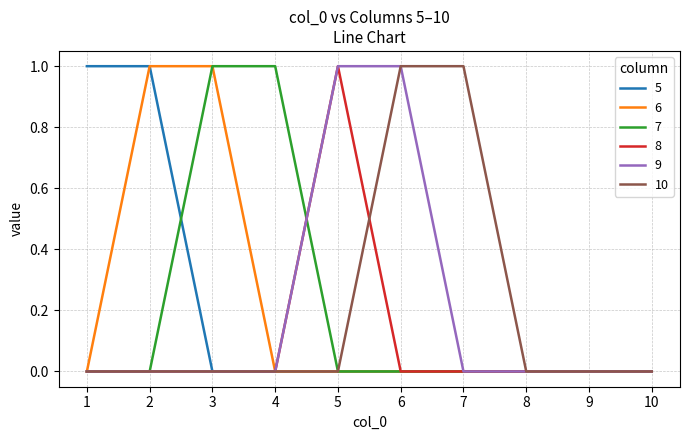

Does the chart display data point markers on the line(s)?

No